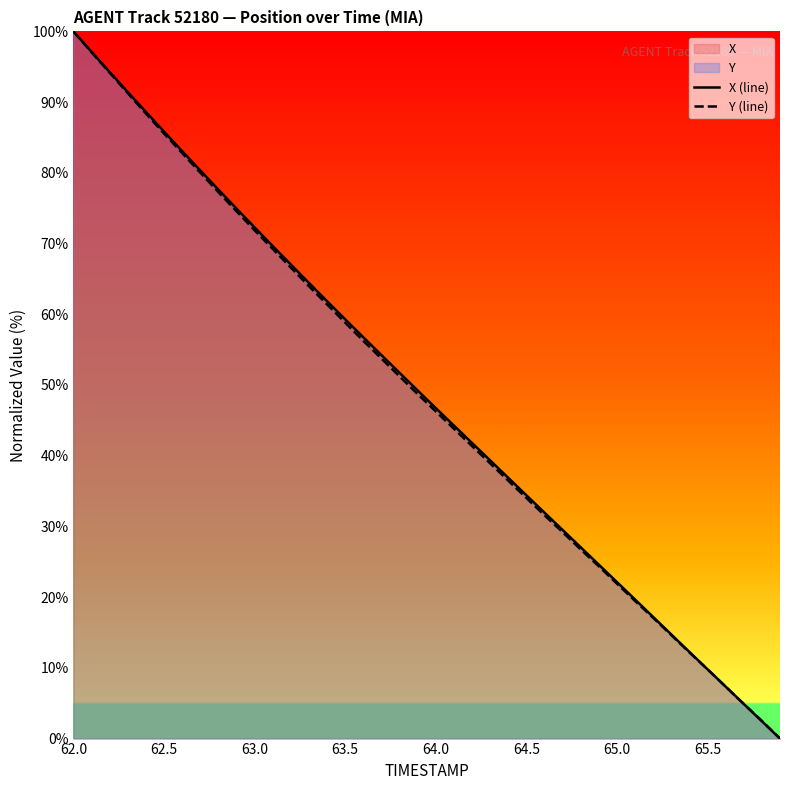

At which label does Y (line) reach its peak?

62.0